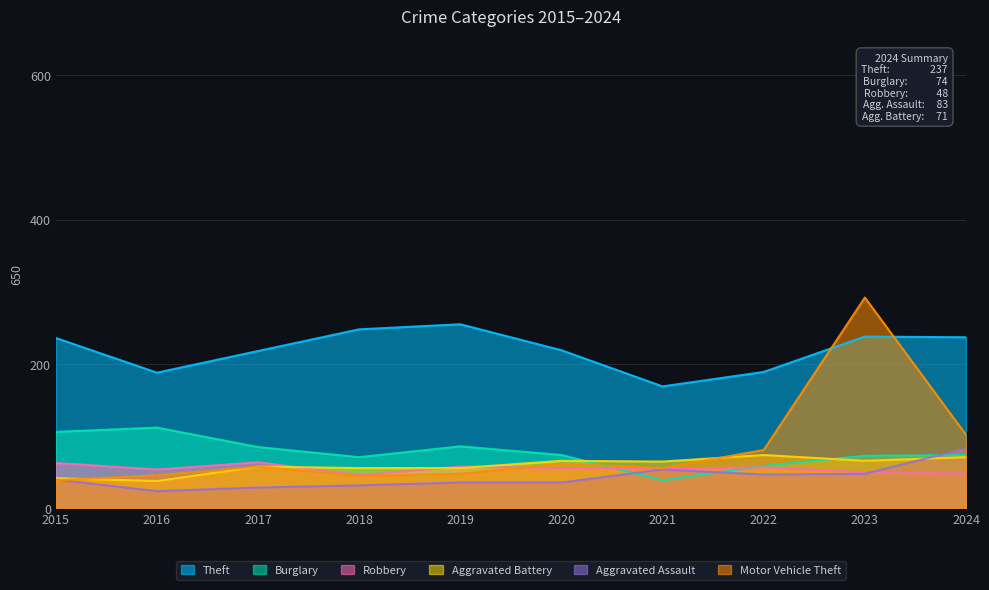

At which category does Robbery reach its first local peak?

2017